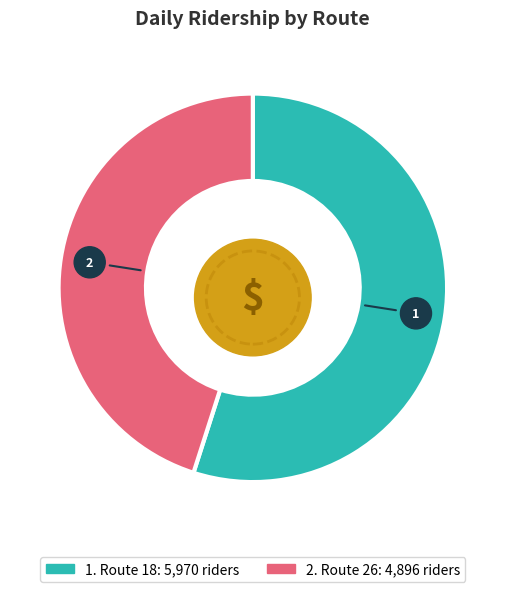

Rank the categories by value from highest to lowest.

Route 18, Route 26